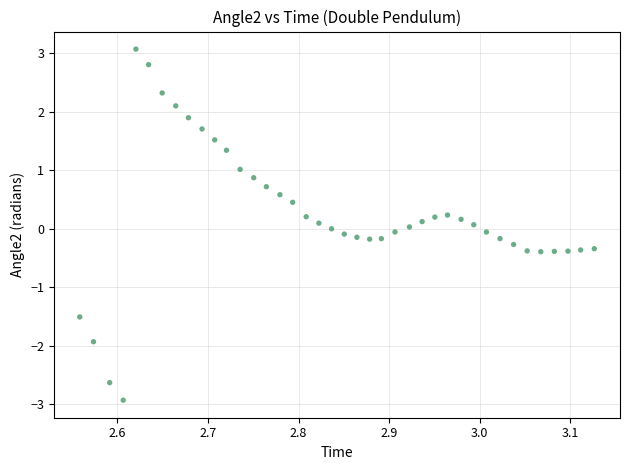

What is the range of Y values (max minus min)?

6.0